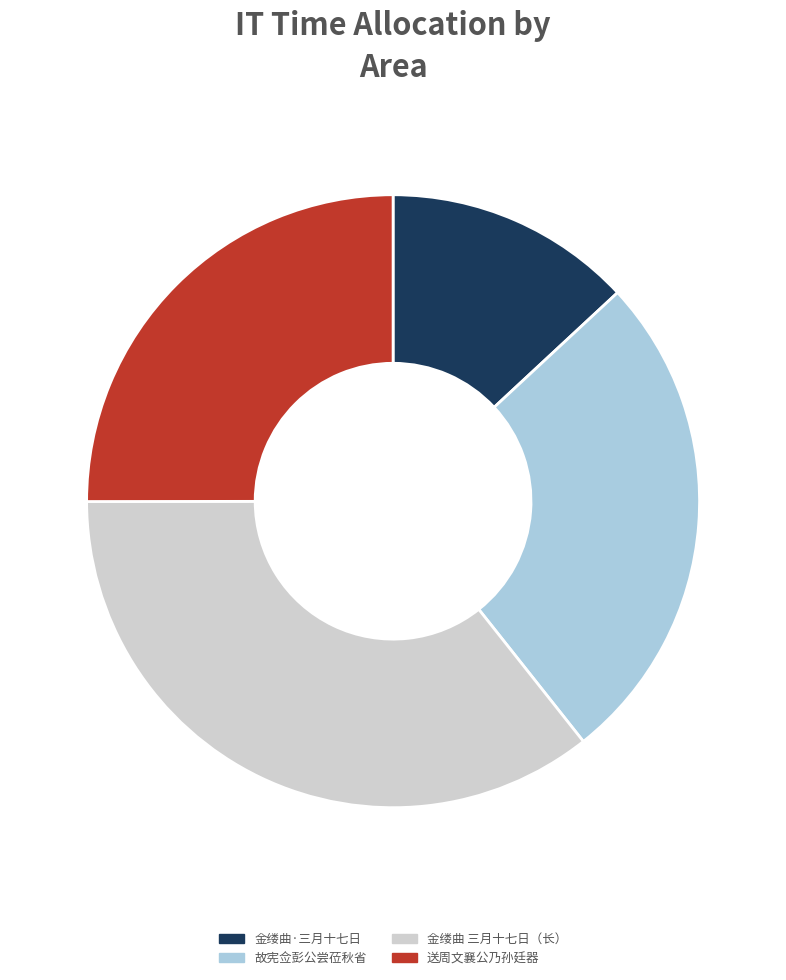

Count the number of slices in the pie.

4